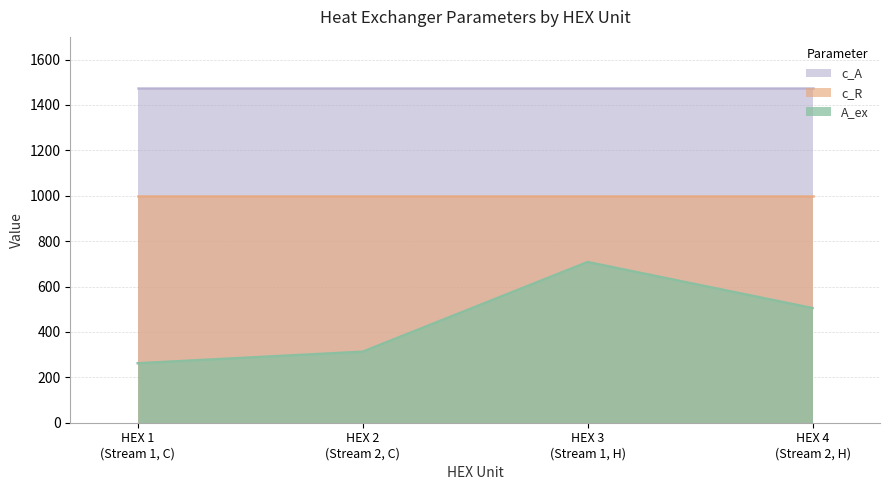

What is the maximum value shown in the chart?

1474